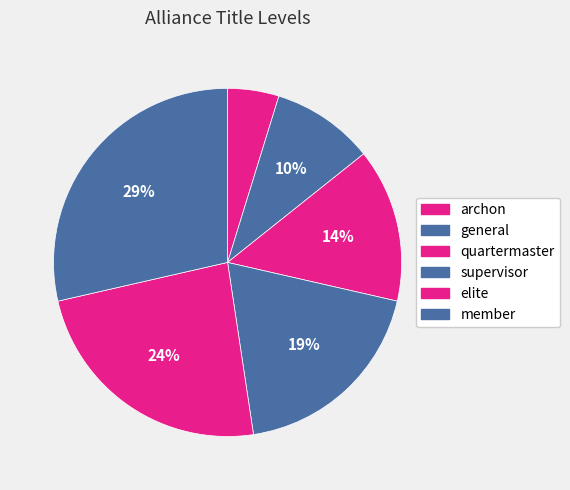

Rank the categories by value from highest to lowest.

member, elite, supervisor, quartermaster, general, archon